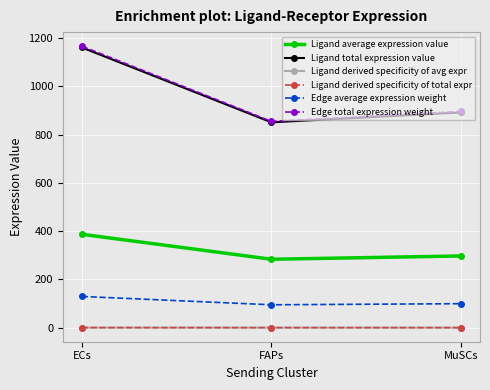

Is this an area chart (filled region under the line)?

No